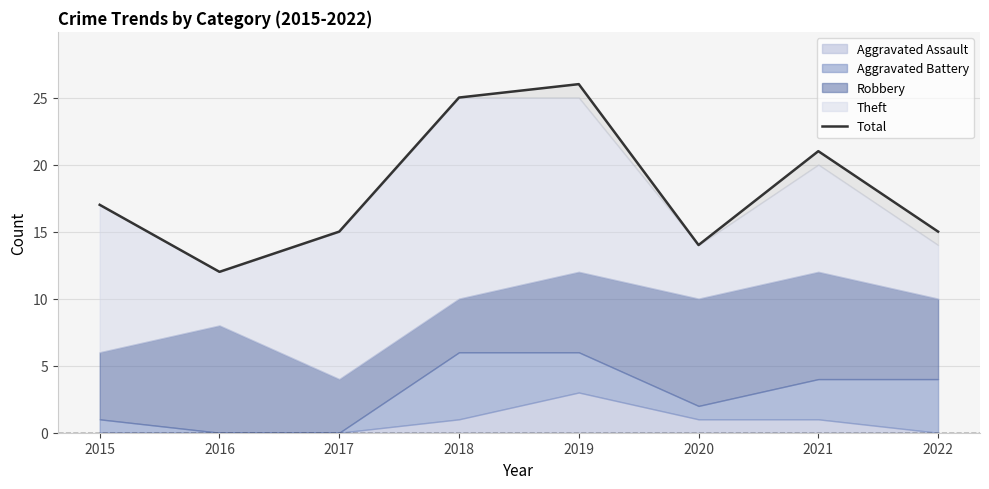

How many values exceed 17?

3